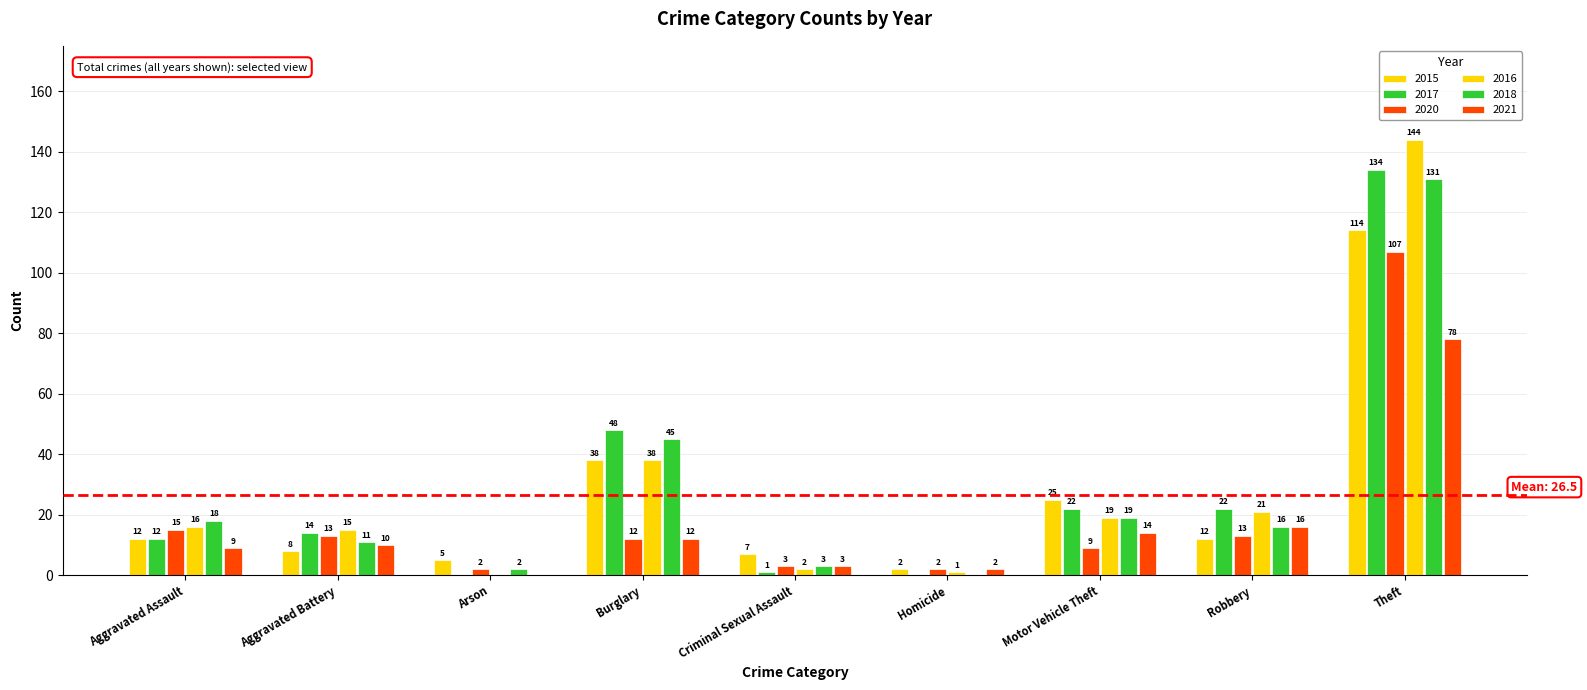

What is the difference between the 2015 values at Burglary and Motor Vehicle Theft?

13